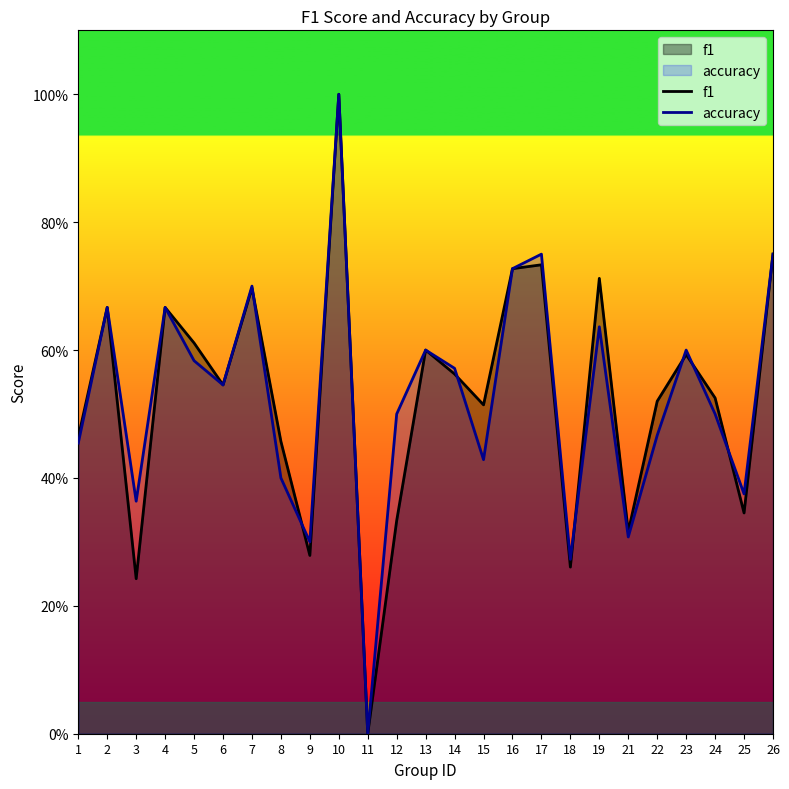

Rank the series by their maximum value, from highest to lowest.

f1, accuracy